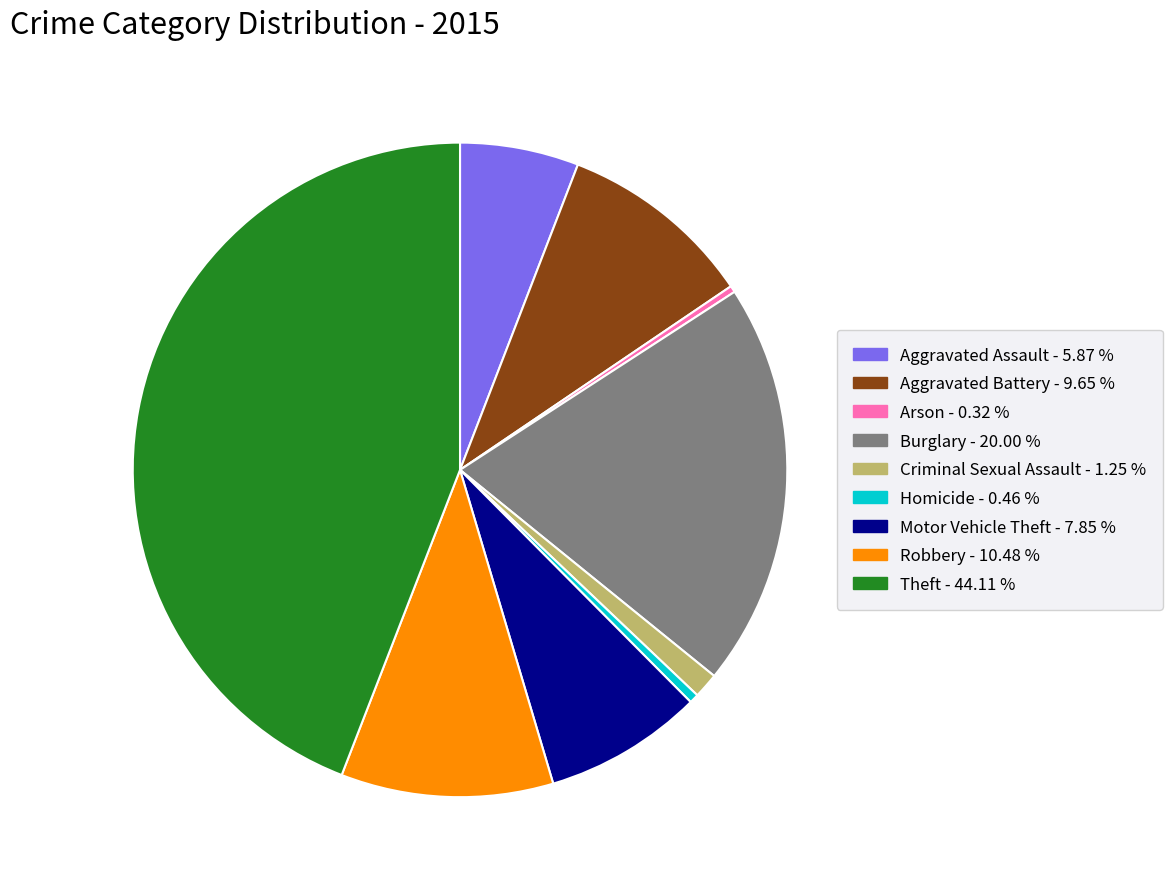

Is the sum of Robbery - 10.48 % and Burglary - 20.00 % greater than half?

No